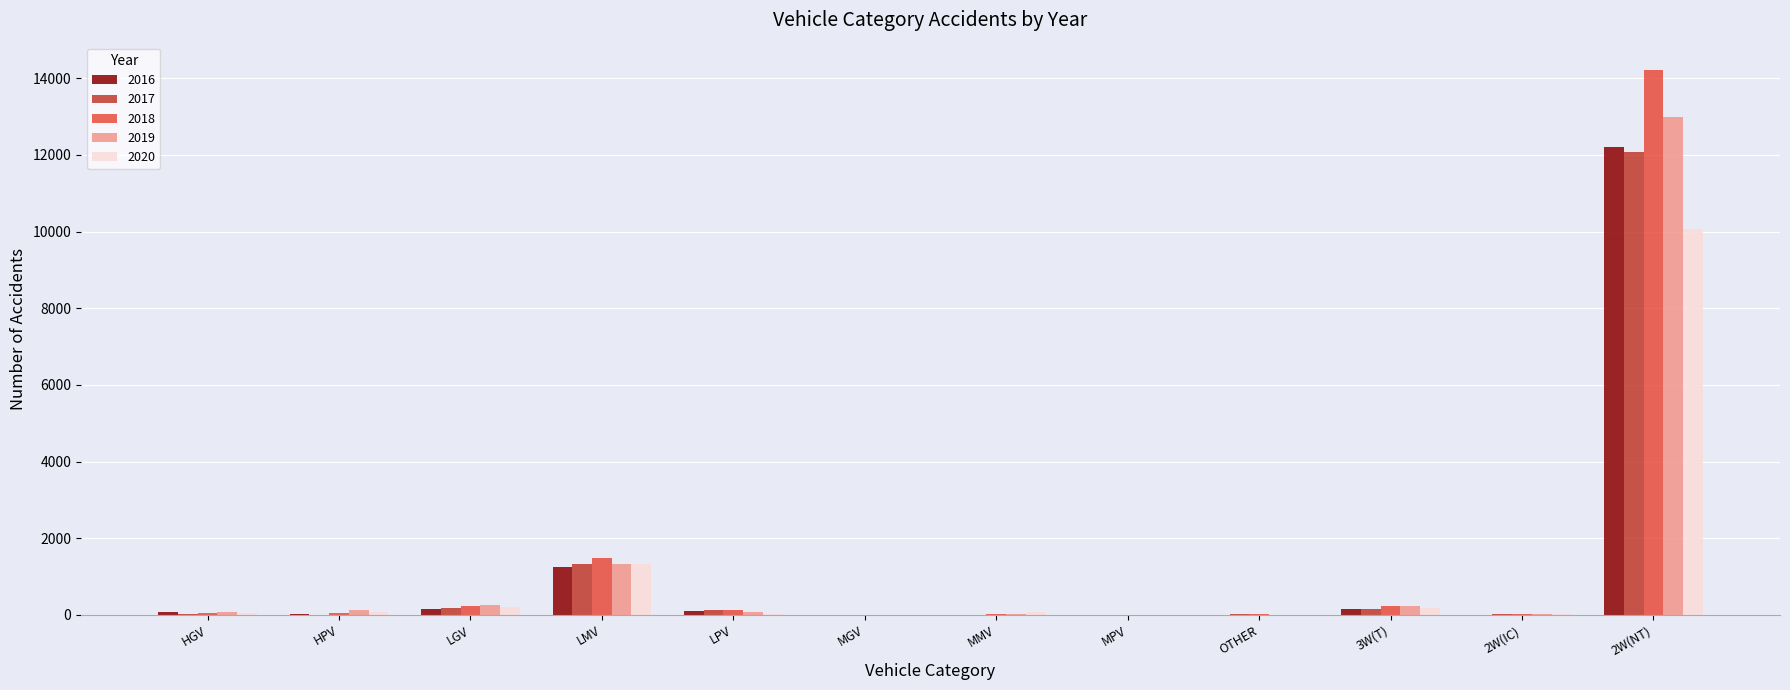

Which category has the highest value in the 2019 series?

2W(NT)